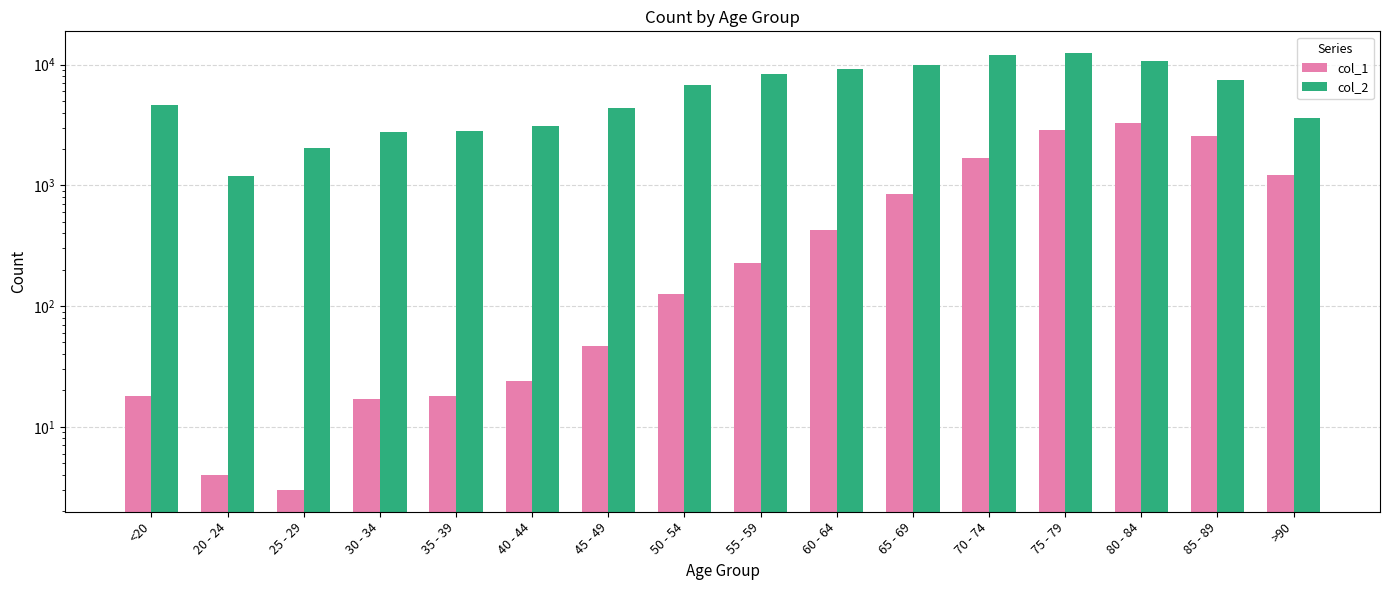

The value of col_1 at 35 - 39 is 10. True or false?

False